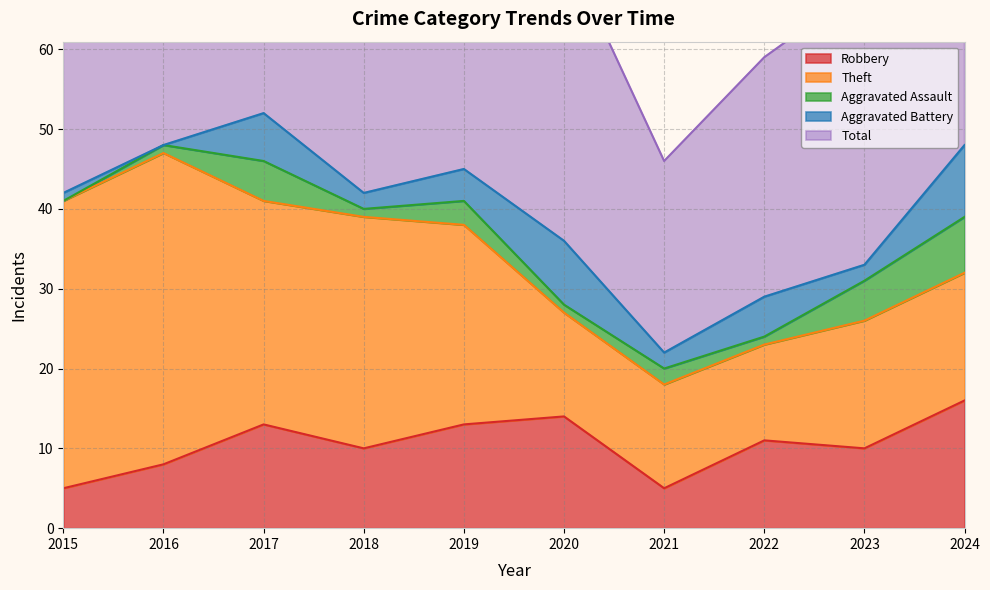

Is the value of Theft at 2015 greater than the value of Robbery at 2015?

Yes